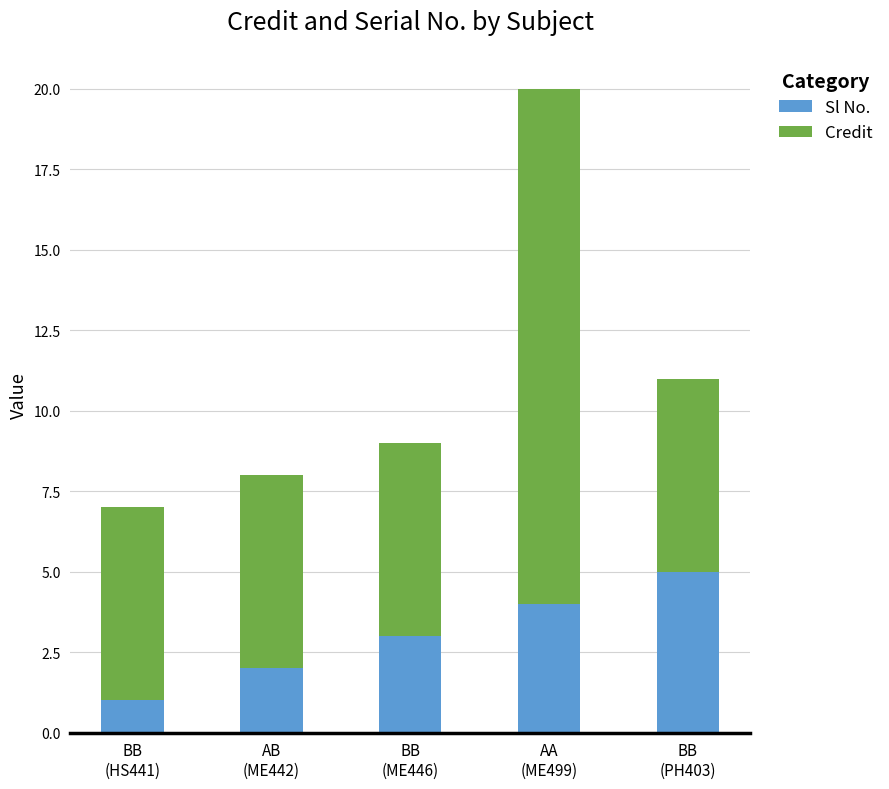

Count the number of data series in this chart.

2